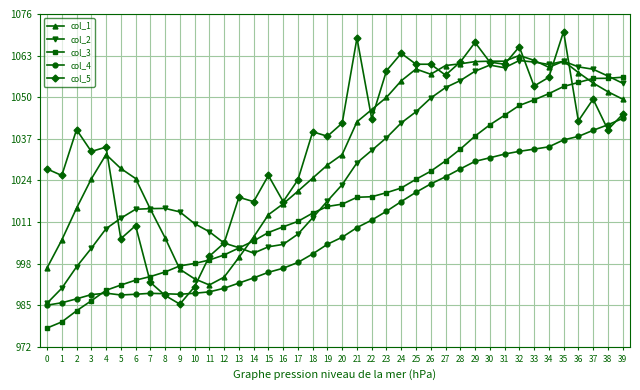

Reading right to left, extract all data points from this chart.

col_1: 39=0.5	38=0.5	37=0.5	36=0.5	35=0.5	34=0.5	33=0.5	32=0.5	31=0.5	30=0.5	29=0.5	28=0.5	27=0.5	26=0.5	25=0.5	24=0.5	23=0.5	22=0.5	21=0.5	20=0.5	19=0.5	18=0.5	17=0.5	16=0.5	15=0.5	14=0.5	13=0.5	12=0.5	11=0.5	10=0.5	9=0.5	8=0.5	7=0.5	6=0.5	5=0.5	4=0.5	3=0.5	2=0.5	1=0.5	0=0.5
col_2: 39=0.5	38=0.5	37=0.5	36=0.5	35=0.5	34=0.5	33=0.5	32=0.5	31=0.5	30=0.5	29=0.5	28=0.5	27=0.5	26=0.5	25=0.5	24=0.5	23=0.5	22=0.5	21=0.5	20=0.5	19=0.5	18=0.5	17=0.5	16=0.5	15=0.5	14=0.5	13=0.5	12=0.5	11=0.5	10=0.5	9=0.5	8=0.5	7=0.5	6=0.5	5=0.5	4=0.5	3=0.5	2=0.5	1=0.5	0=0.5
col_3: 39=0.5	38=0.5	37=0.5	36=0.5	35=0.5	34=0.5	33=0.5	32=0.5	31=0.5	30=0.5	29=0.5	28=0.5	27=0.5	26=0.5	25=0.5	24=0.5	23=0.5	22=0.5	21=0.5	20=0.5	19=0.5	18=0.5	17=0.5	16=0.5	15=0.5	14=0.5	13=0.5	12=0.5	11=0.5	10=0.5	9=0.5	8=0.5	7=0.5	6=0.5	5=0.5	4=0.5	3=0.5	2=0.5	1=0.5	0=0.5
col_4: 39=0.5	38=0.5	37=0.5	36=0.5	35=0.5	34=0.5	33=0.5	32=0.5	31=0.5	30=0.5	29=0.5	28=0.5	27=0.5	26=0.5	25=0.5	24=0.5	23=0.5	22=0.5	21=0.5	20=0.5	19=0.5	18=0.5	17=0.5	16=0.5	15=0.5	14=0.5	13=0.5	12=0.5	11=0.5	10=0.5	9=0.5	8=0.5	7=0.5	6=0.5	5=0.5	4=0.5	3=0.5	2=0.5	1=0.5	0=0.5
col_5: 39=0.5	38=0.5	37=0.5	36=0.5	35=0.5	34=0.5	33=0.5	32=0.5	31=0.5	30=0.5	29=0.5	28=0.5	27=0.5	26=0.5	25=0.5	24=0.5	23=0.5	22=0.5	21=0.5	20=0.5	19=0.5	18=0.5	17=0.5	16=0.5	15=0.5	14=0.5	13=0.5	12=0.5	11=0.5	10=0.5	9=0.5	8=0.5	7=0.5	6=0.5	5=0.5	4=0.5	3=0.5	2=0.5	1=0.5	0=0.5